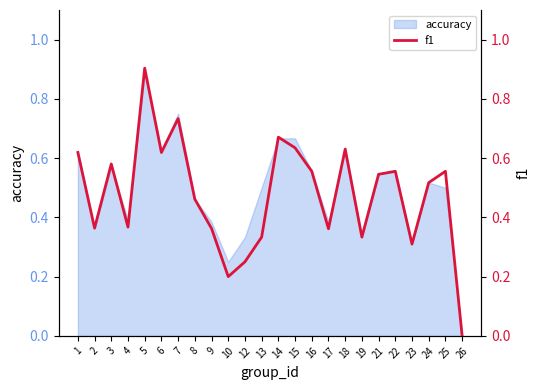

Reading left to right, transcribe all the data shown in this chart.

0.6	0.4	0.6	0.4	0.9	0.6	0.7	0.5	0.4	0.2	0.2	0.3	0.7	0.6	0.6	0.4	0.6	0.3	0.5	0.6	0.3	0.5	0.6	0.0